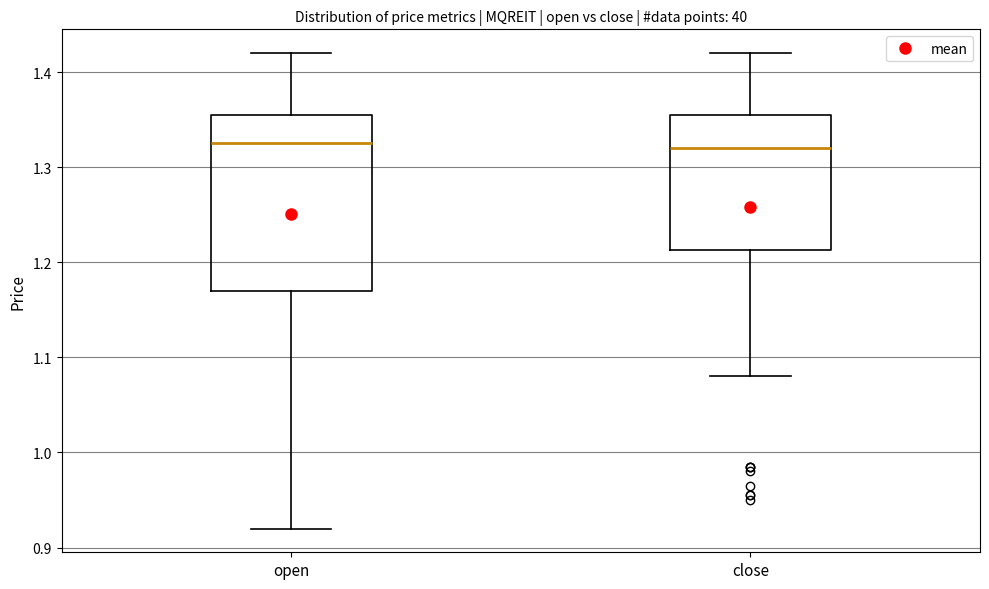

Where is the upper edge of the box for open on the y-axis? The values are not printed on the chart, so give them approximately, as read against the axis.

1.36